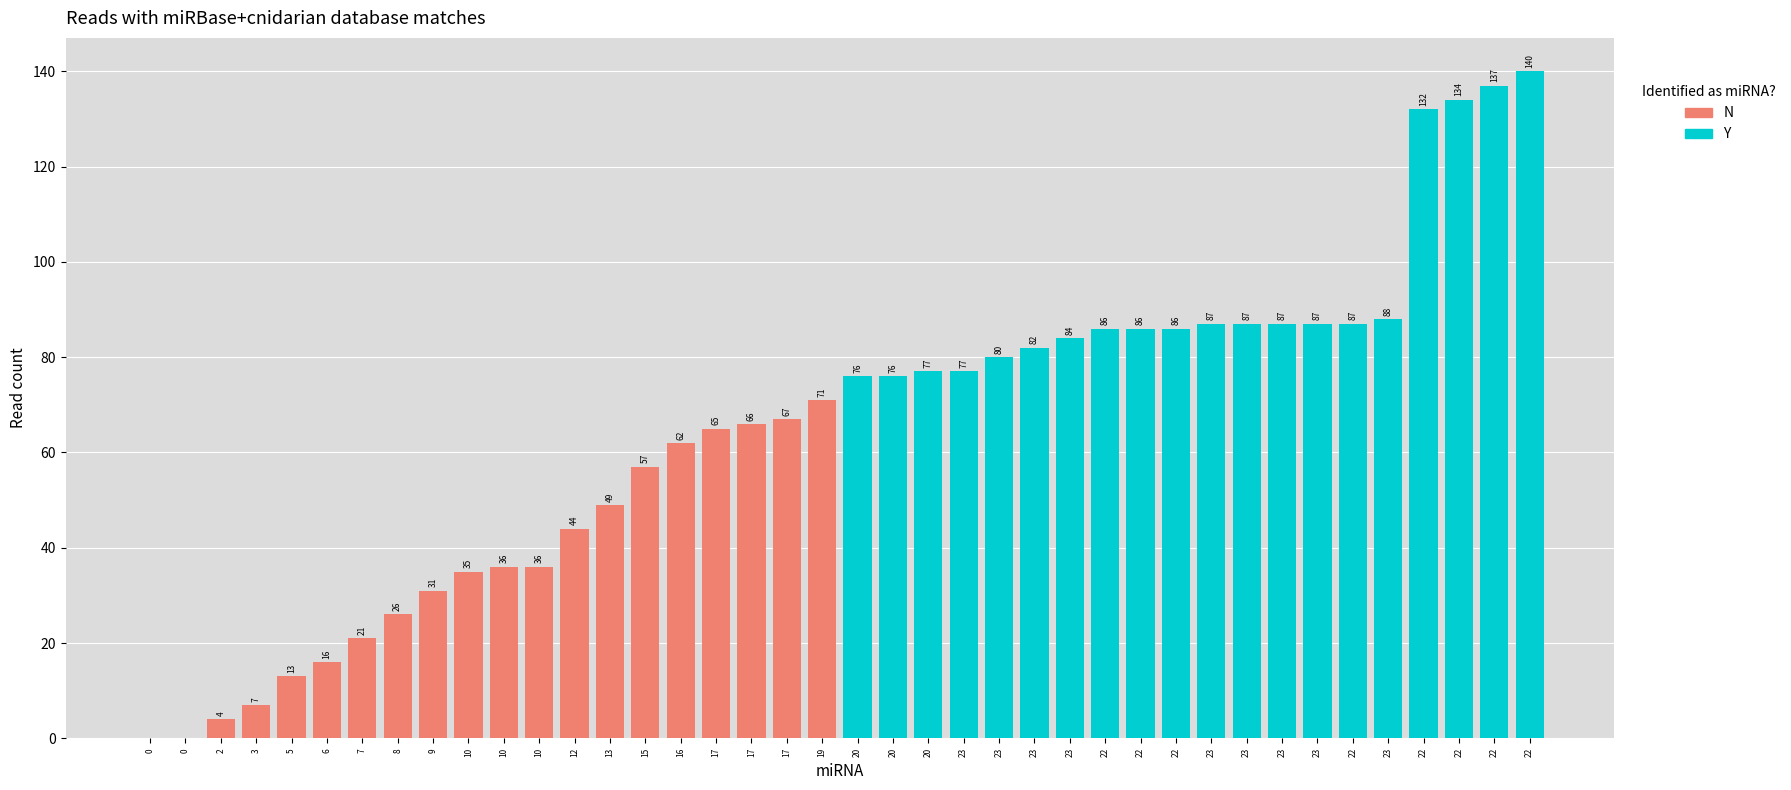

What is the value of the Y bar at the 1st from the left?

76